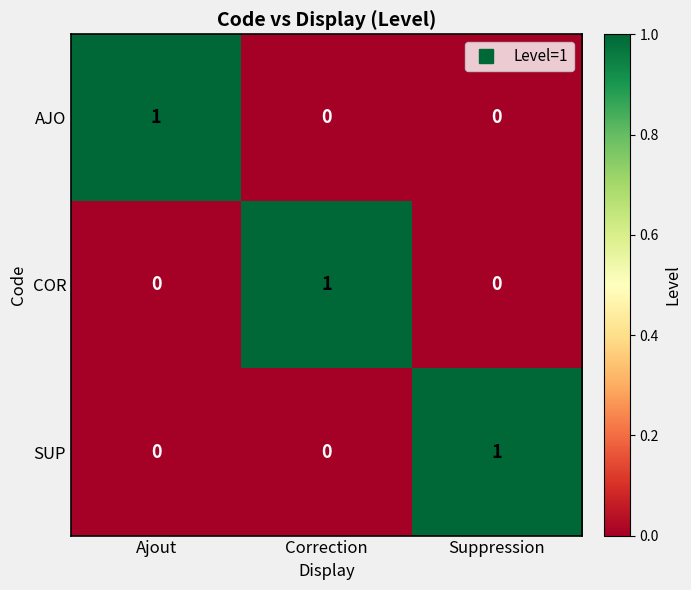

How many COR values are between 0 and 1?

3